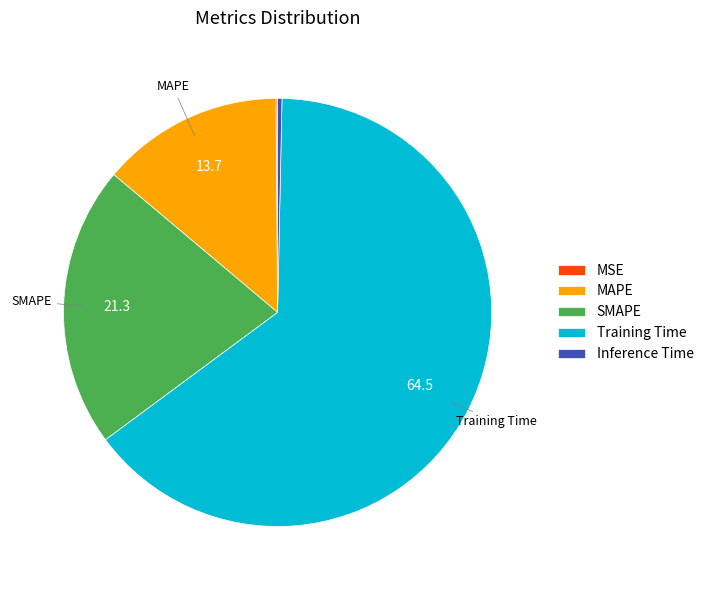

What is the largest slice in the pie chart?

Training Time